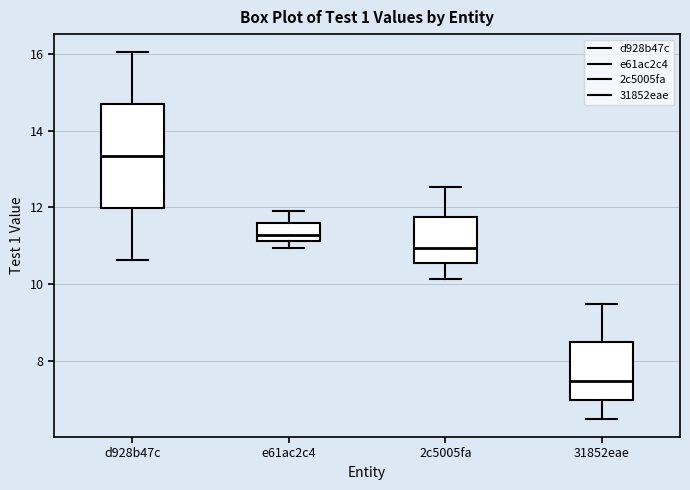

Which box's median line is the highest?

d928b47c